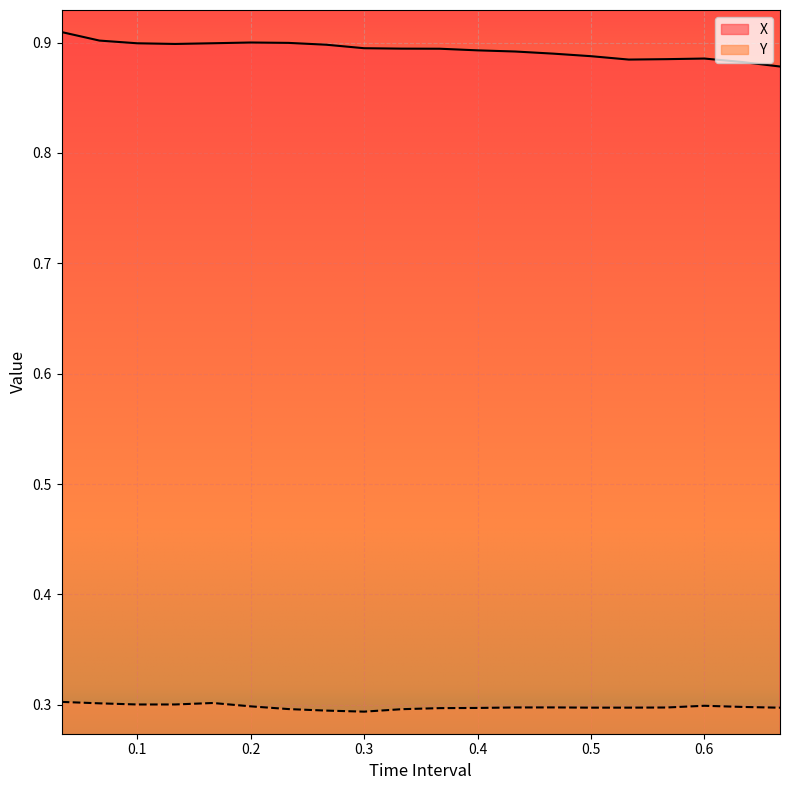

True or false: Y has more than 1 points higher than both neighbors.

True